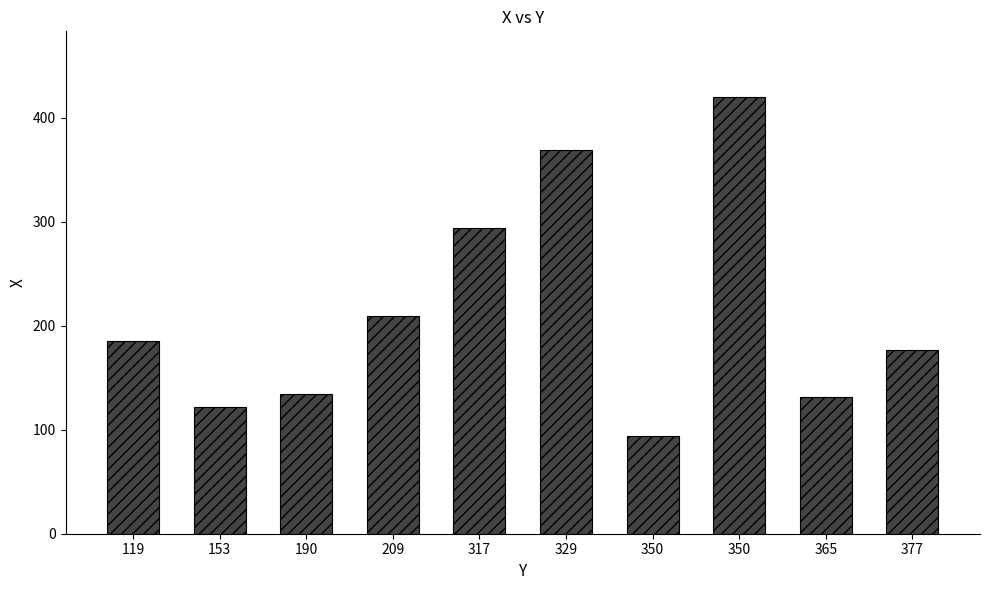

How many data points does each series have?

10